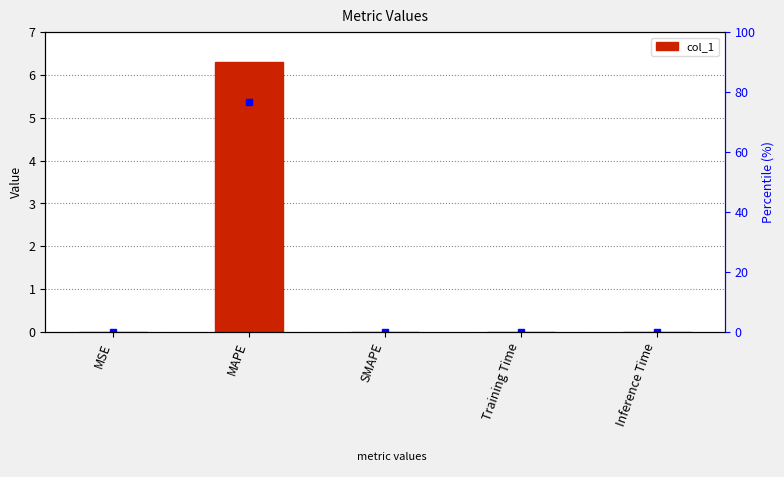

How many bars are there in total?

5